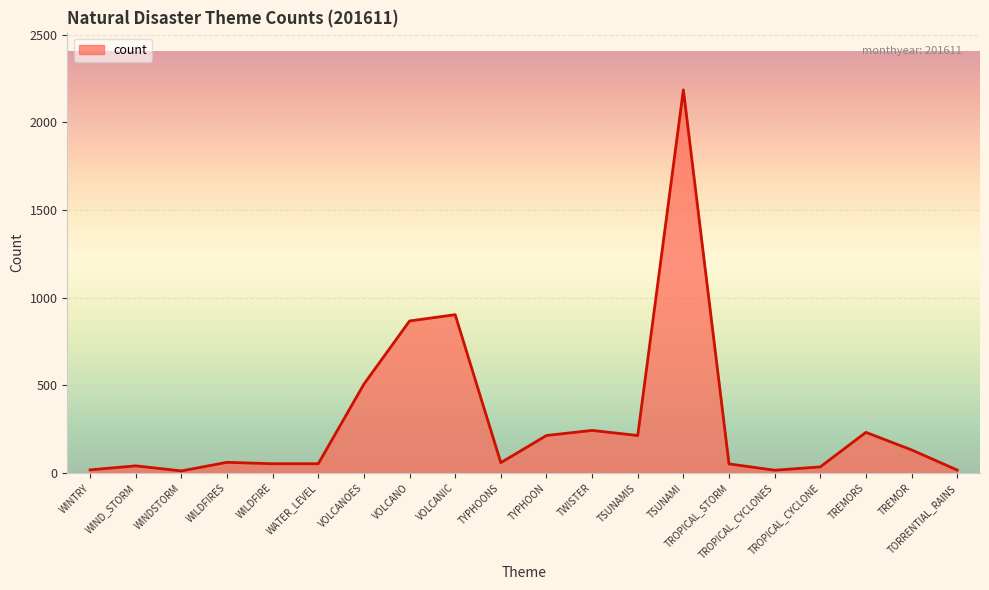

What is the difference between the maximum and minimum values?

2173